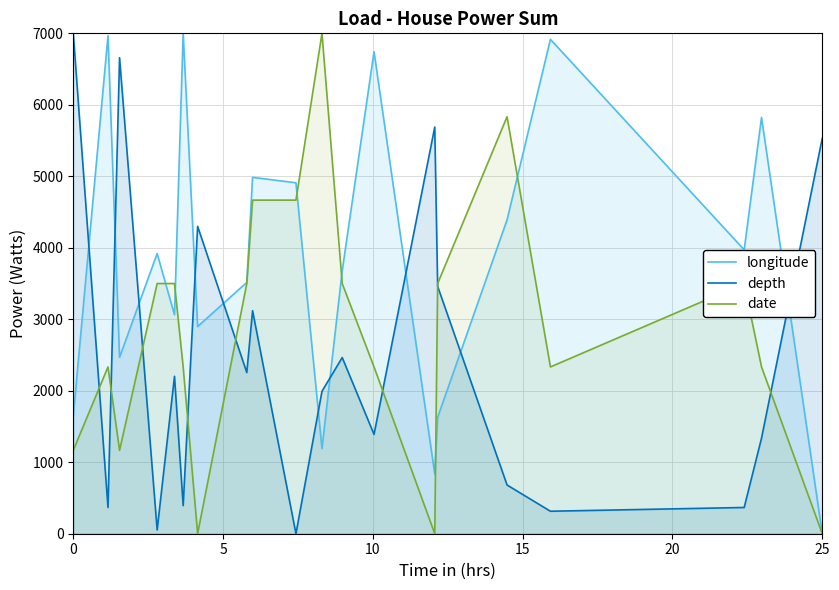

What is the maximum value for date?

7000.0